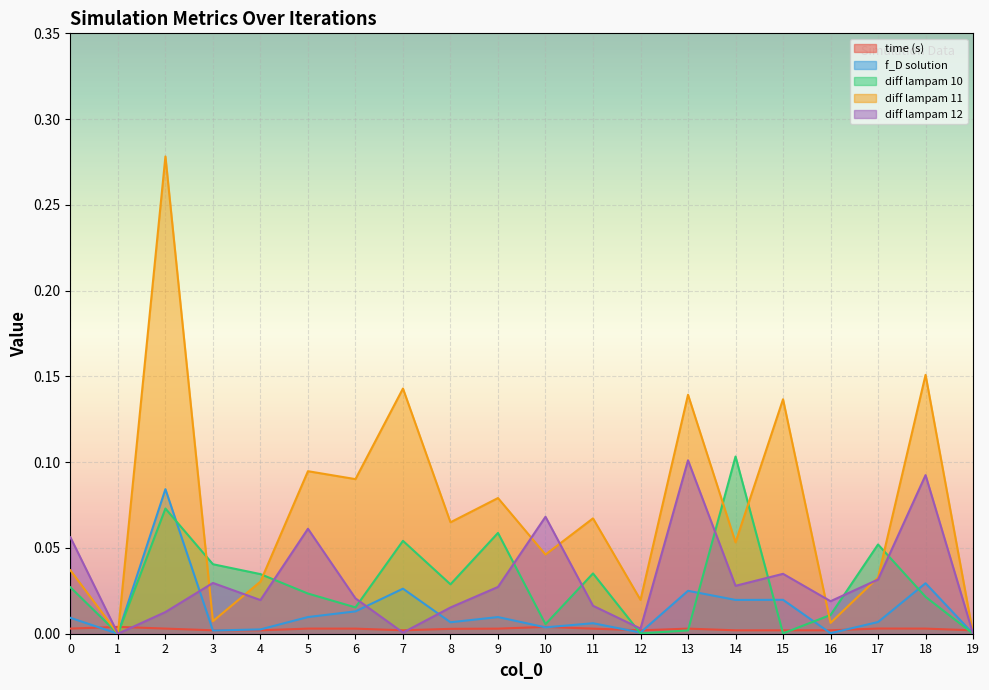

After their last crossing, which series has the higher values: diff lampam 12 or diff lampam 11?

diff lampam 11